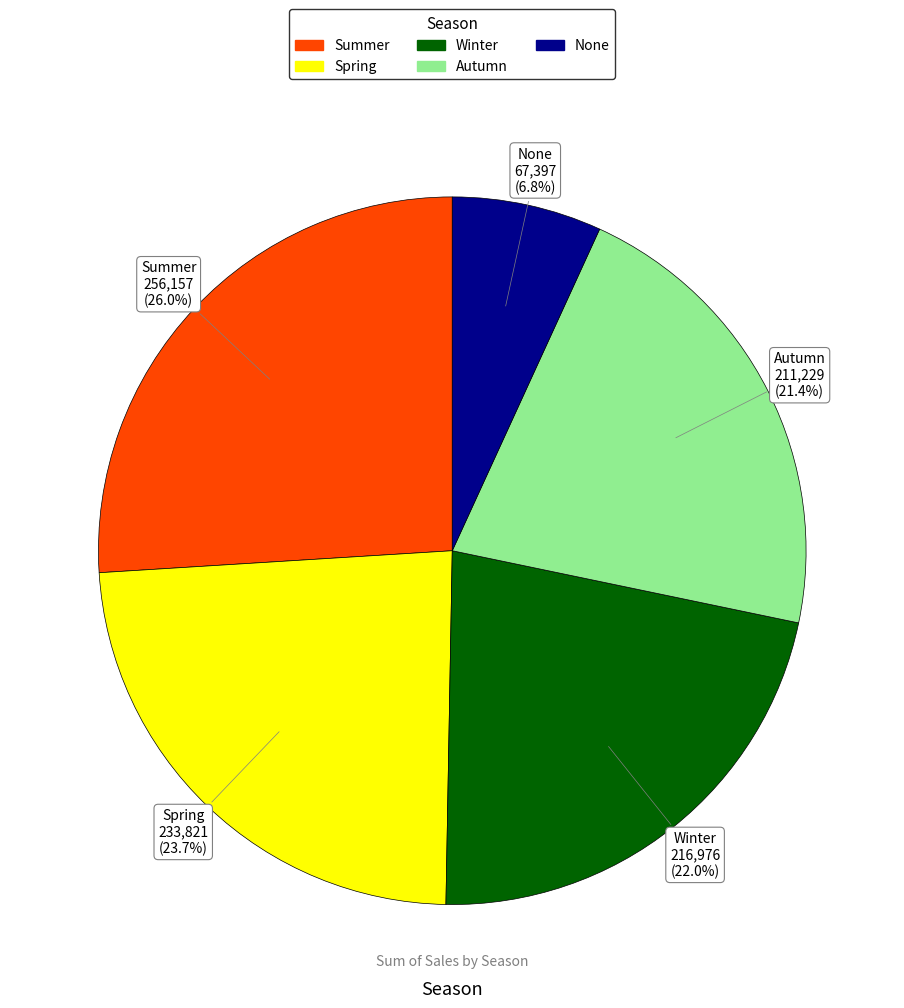

How much of the chart is everything except Summer?

74.0%